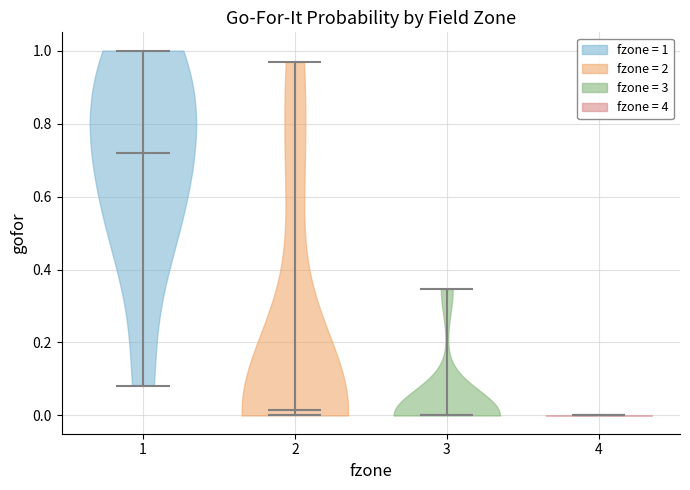

Reading left to right, read every violin against the y-axis: where its median line is, and the lowest and highest points it reaches. The values are not printed on the chart, so give them approximately, as read against the axis.

1: median line 0.72, lowest point 0.08, highest point 1.00
2: median line 0.02, lowest point 0.00, highest point 0.96
3: median line 0.00, lowest point 0.00, highest point 0.34
4: median line 0.00, lowest point 0.00, highest point 0.00